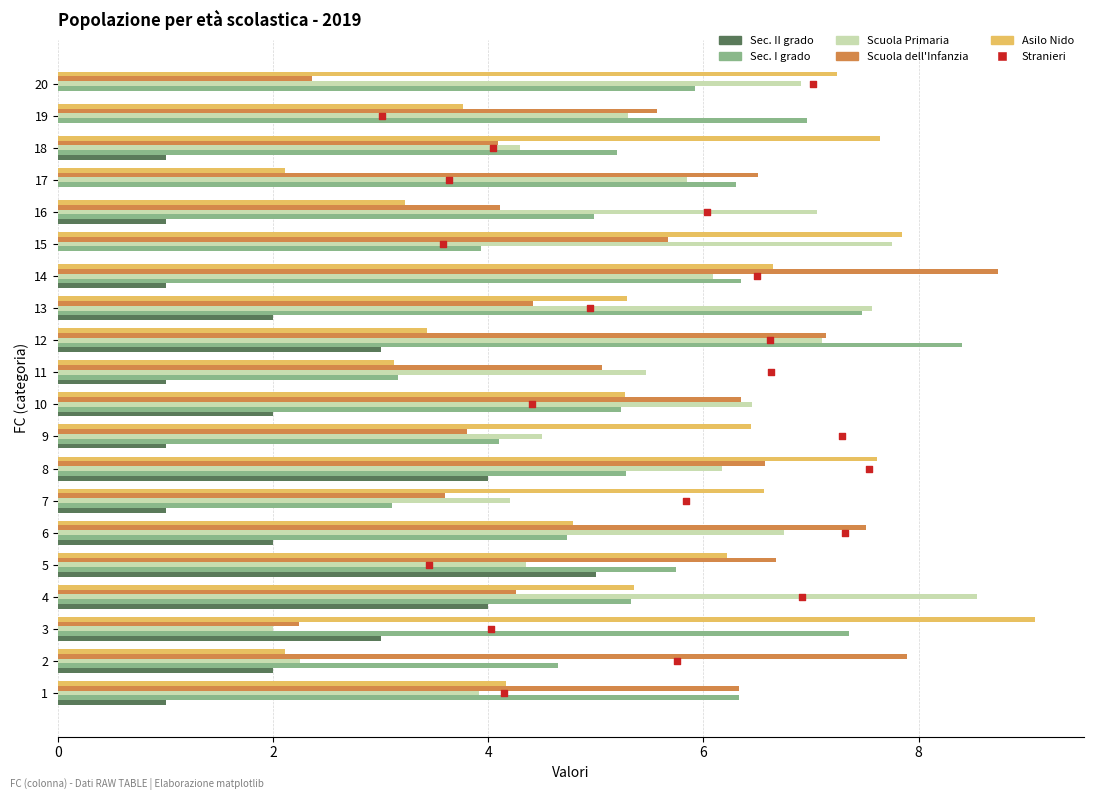

Which series contains the highest Y value?

Asilo Nido